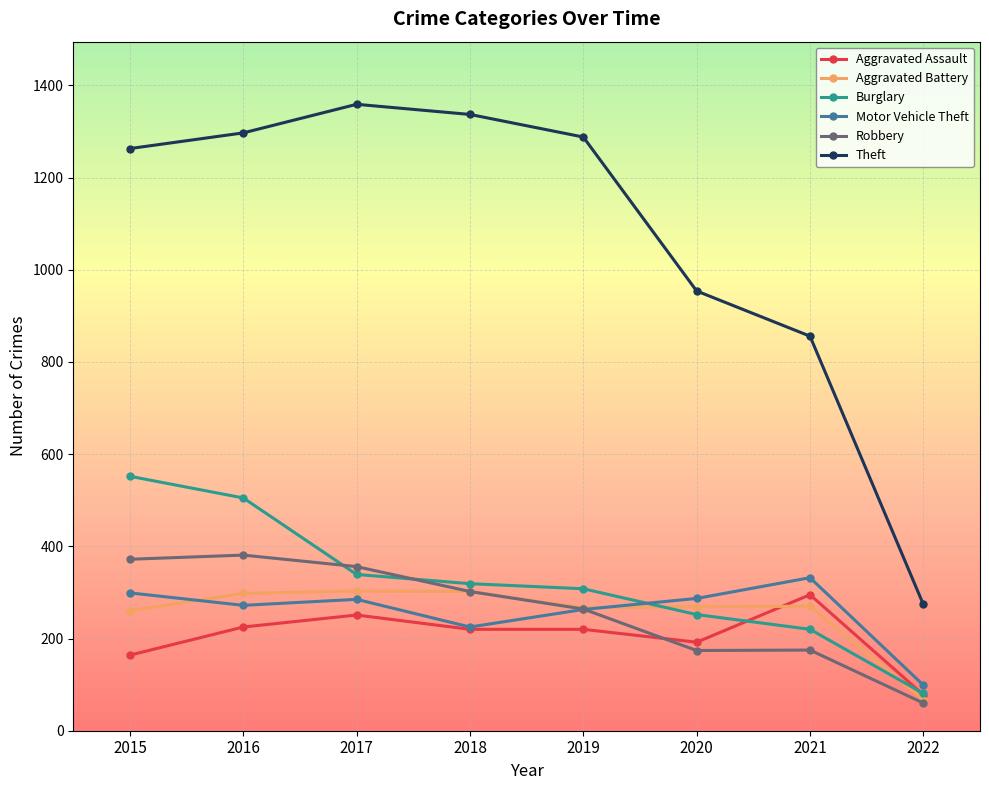

True or false: Theft and Motor Vehicle Theft cross at least once.

False